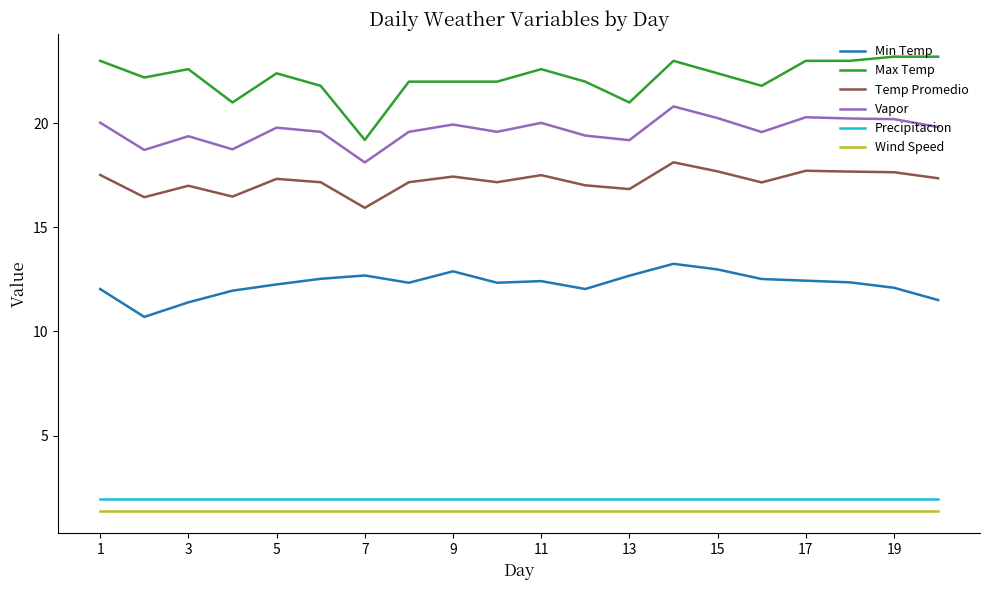

Which series has the largest range (max minus min)?

Max Temp